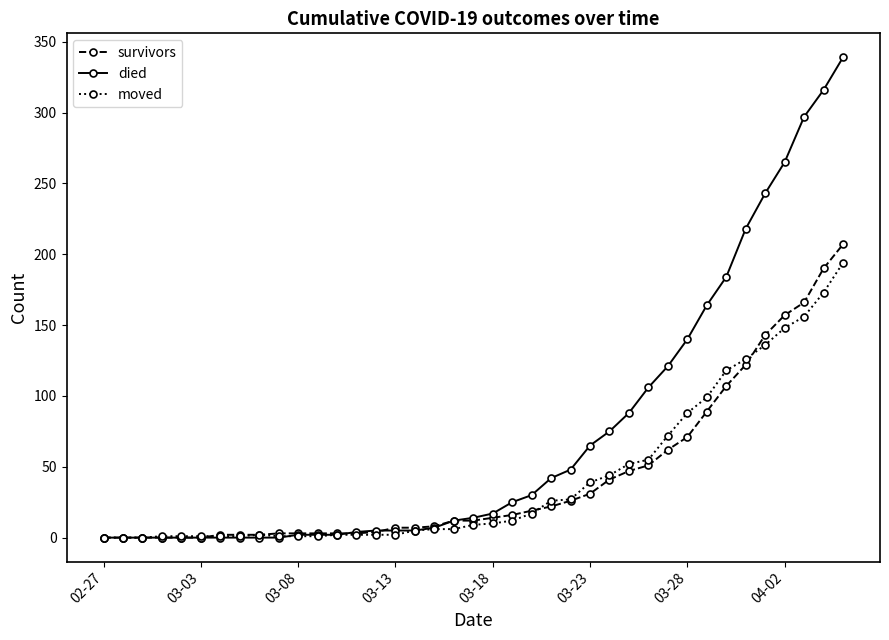

Count the number of data series in this chart.

3